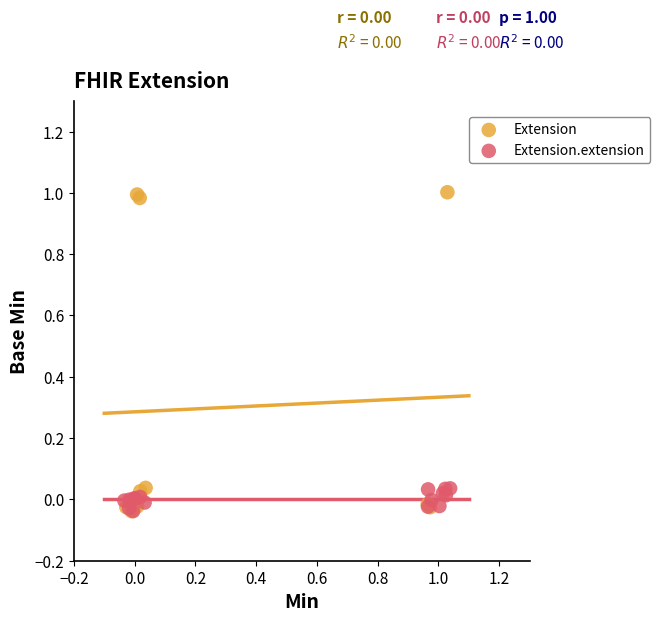

Which series has the widest spread of Y values?

Extension